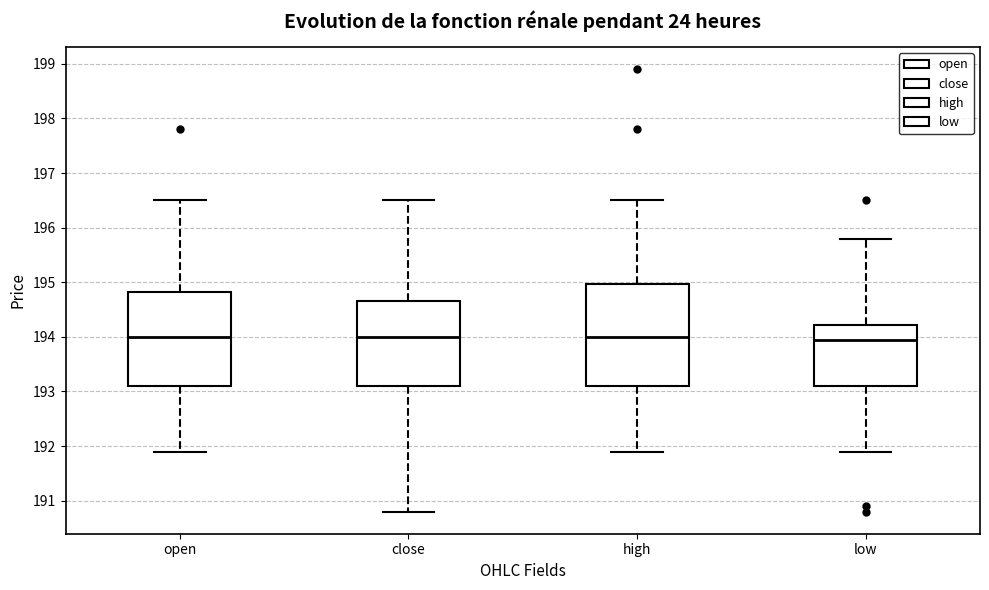

Which box is the tallest, from its lower edge to its upper edge?

high